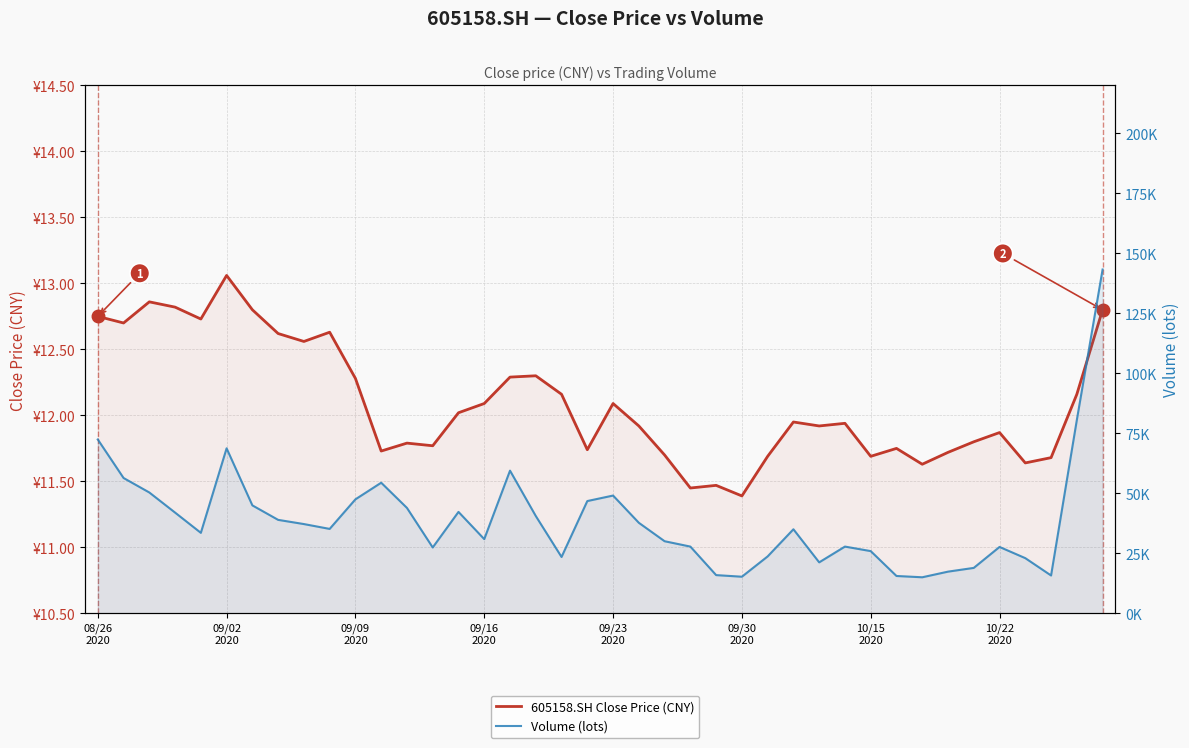

At how many categories does at least one series exceed 7230?

40